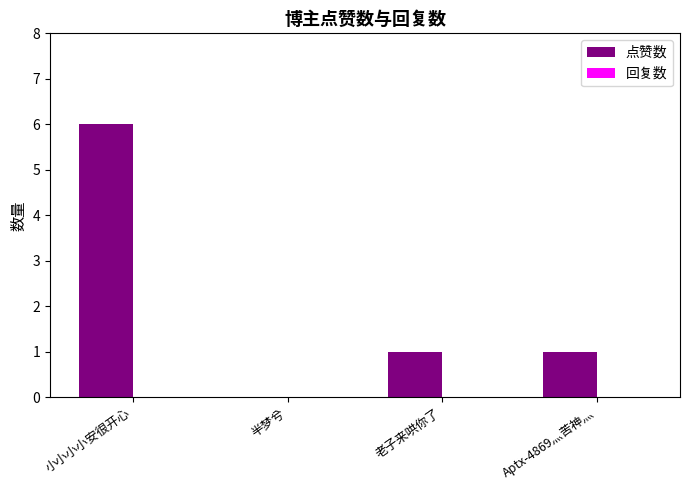

Which category has the highest value across all series?

小小小小安很开心